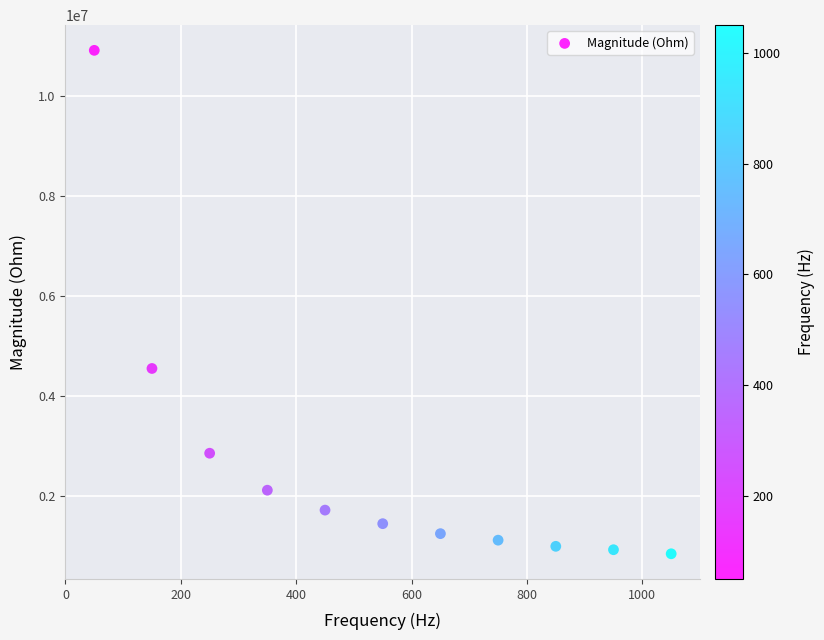

What Y value in the scatter plot is closest to 5880279?

4549678.2